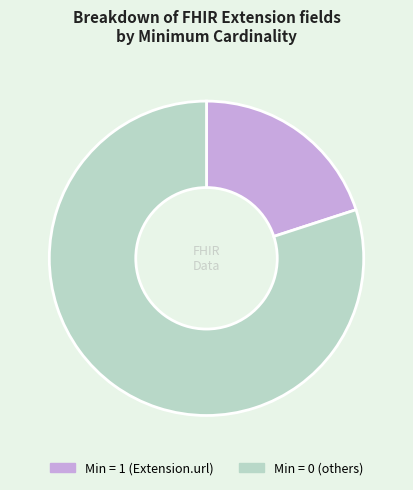

Is the sum of Min = 1 (Extension.url) and Min = 0 (others) greater than half?

Yes